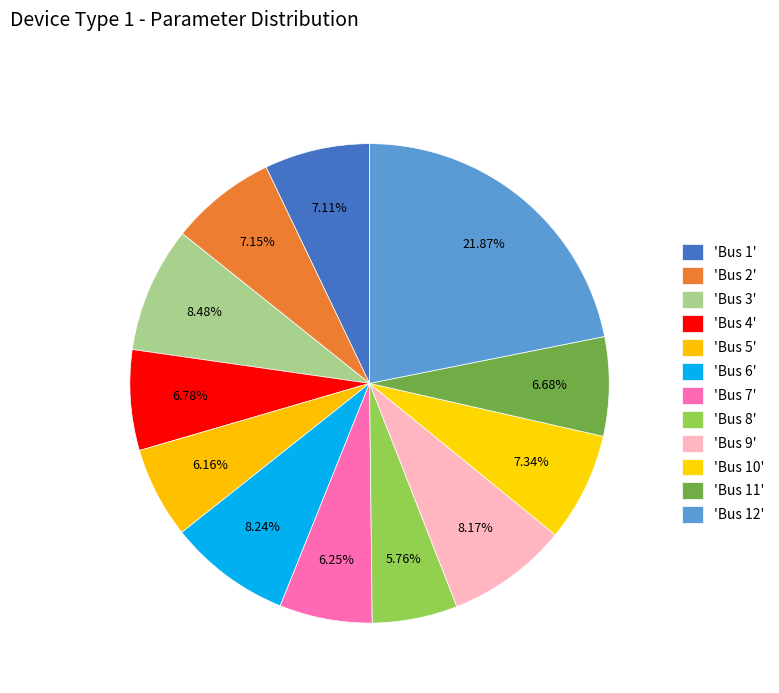

What is the smallest slice in the pie chart?

Bus 8